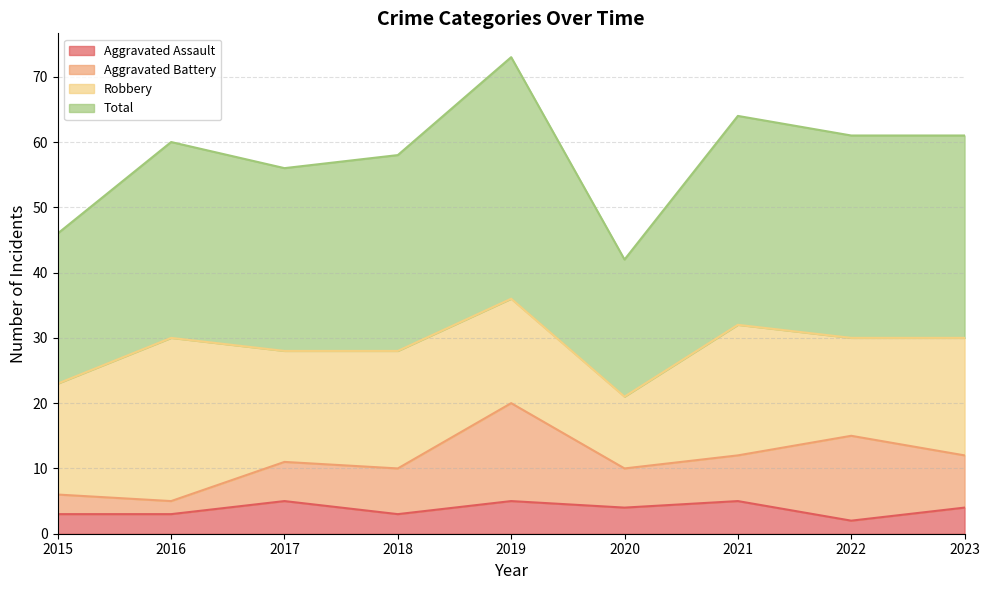

Read the Aggravated Assault value at 2016.

3